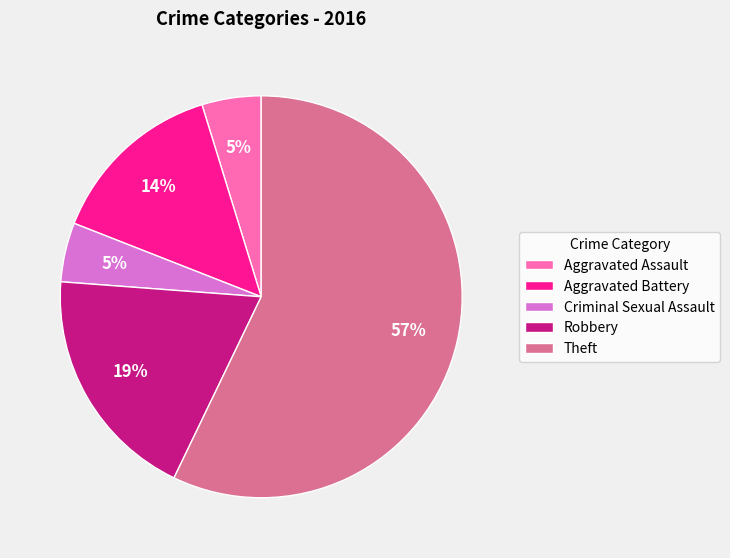

What is the largest slice in the pie chart?

Theft